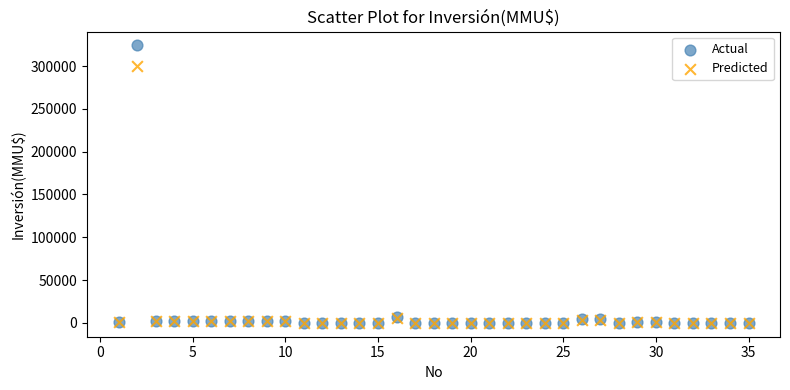

Which series has the largest Y range (max minus min)?

Actual